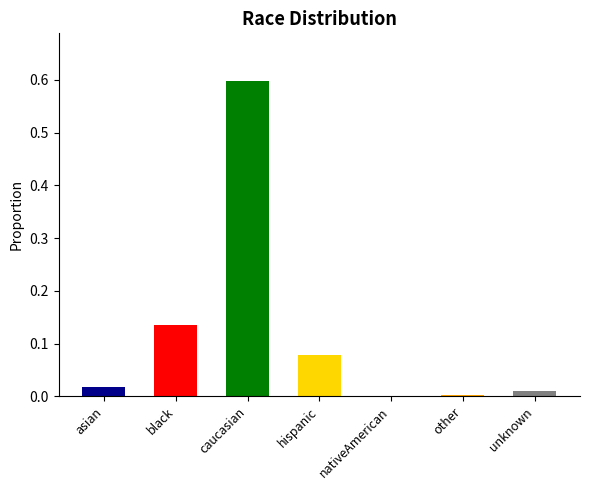

Which category has the highest value across all series?

caucasian